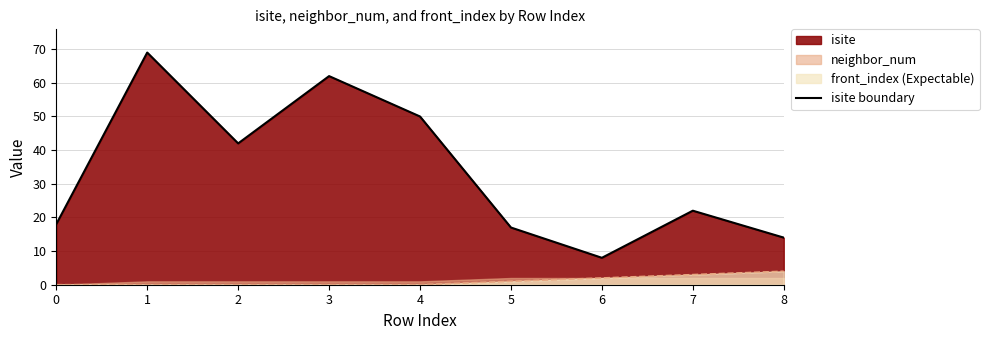

Reading left to right, transcribe all the data shown in this chart.

18	69	42	62	50	17	8	22	14